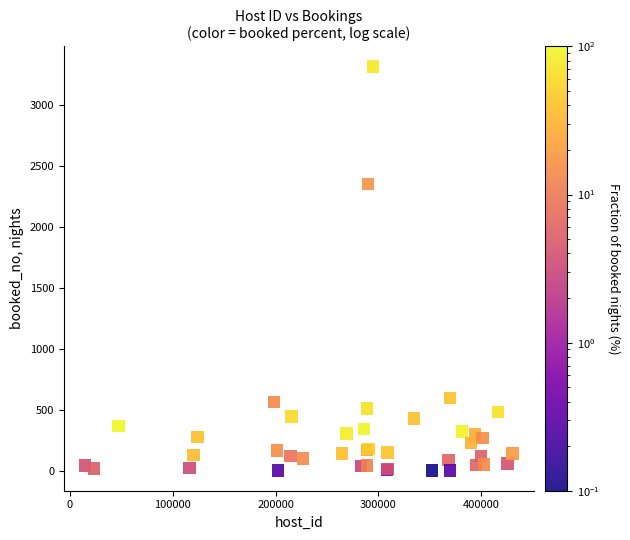

What Y value in the scatter plot is closest to 1657?

2351